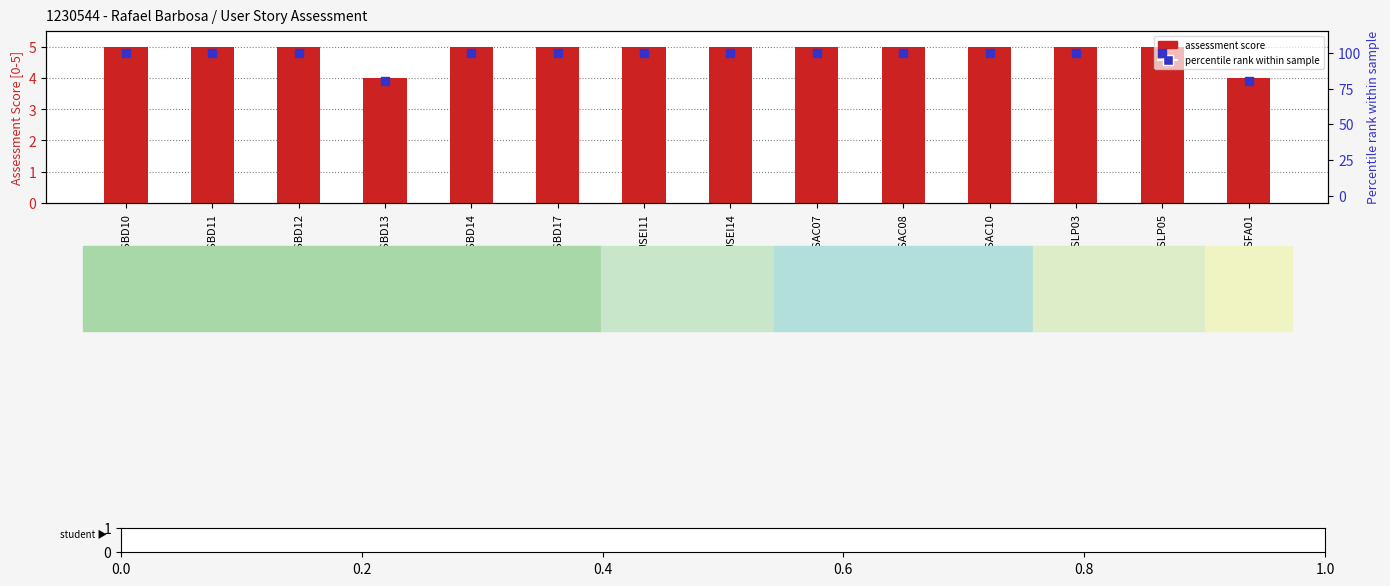

At how many categories does at least one series exceed 22?

14